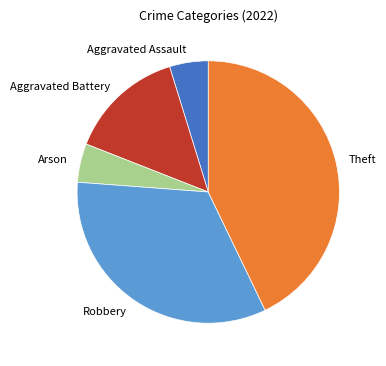

Is there any slice that represents more than half of the pie?

No